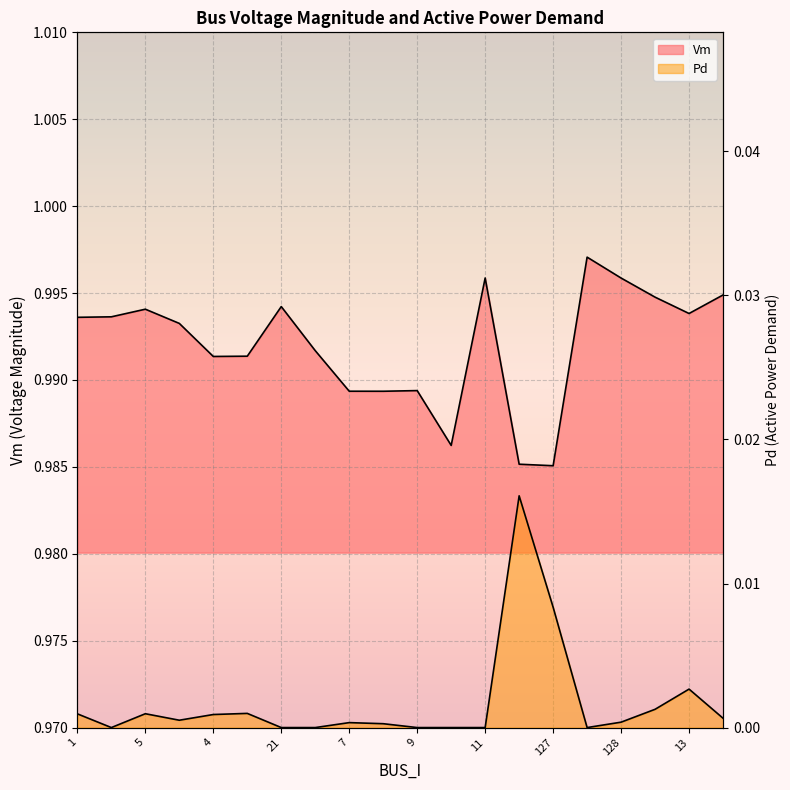

What is the label of the 3rd point from the left?

5